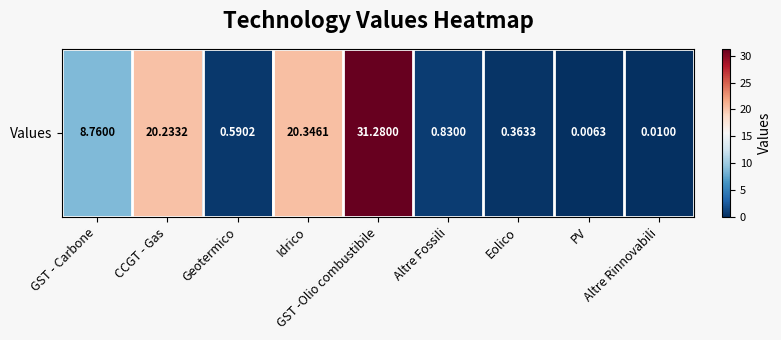

Between CCGT - Gas and Altre Rinnovabili, which is larger?

CCGT - Gas